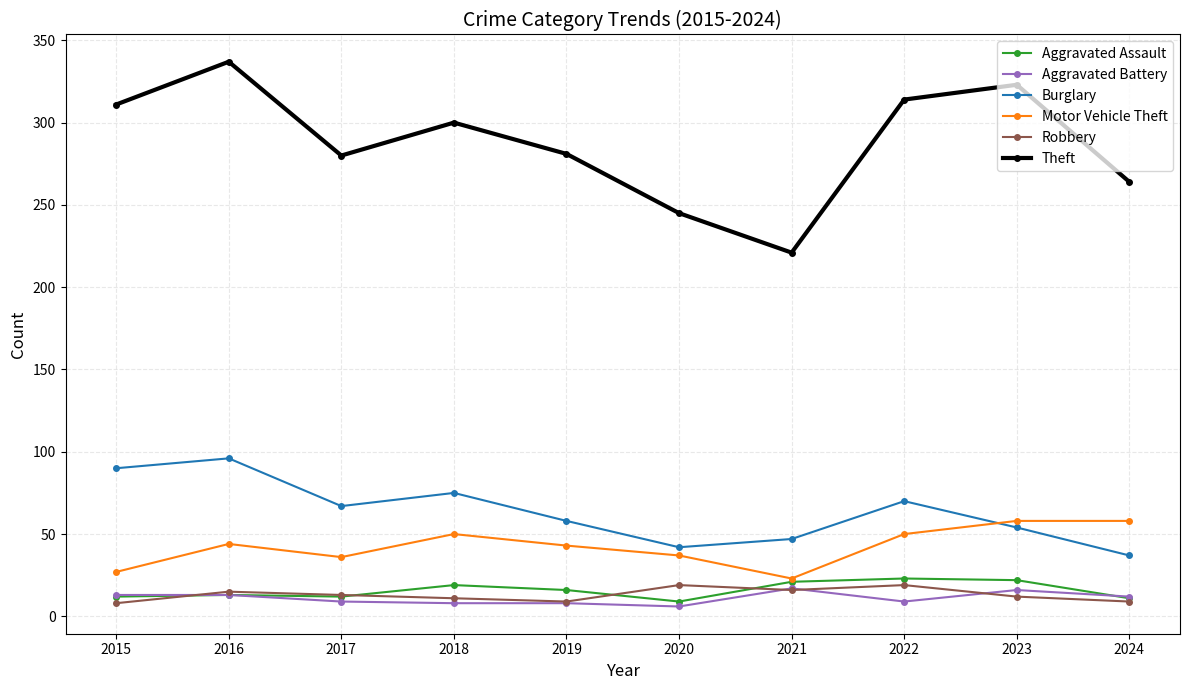

Which series has the widest spread of values?

Theft